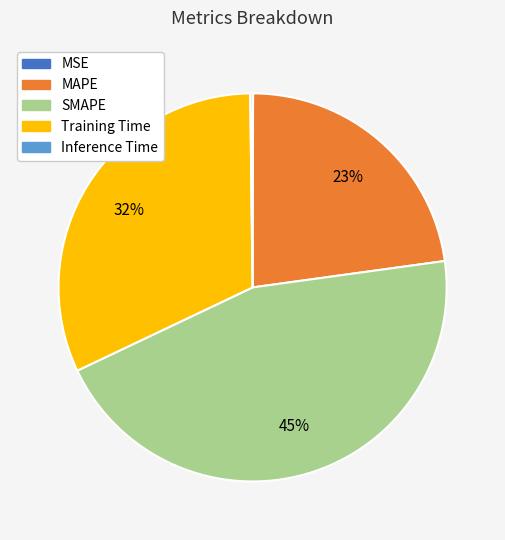

Does MAPE represent more than half of the total?

No